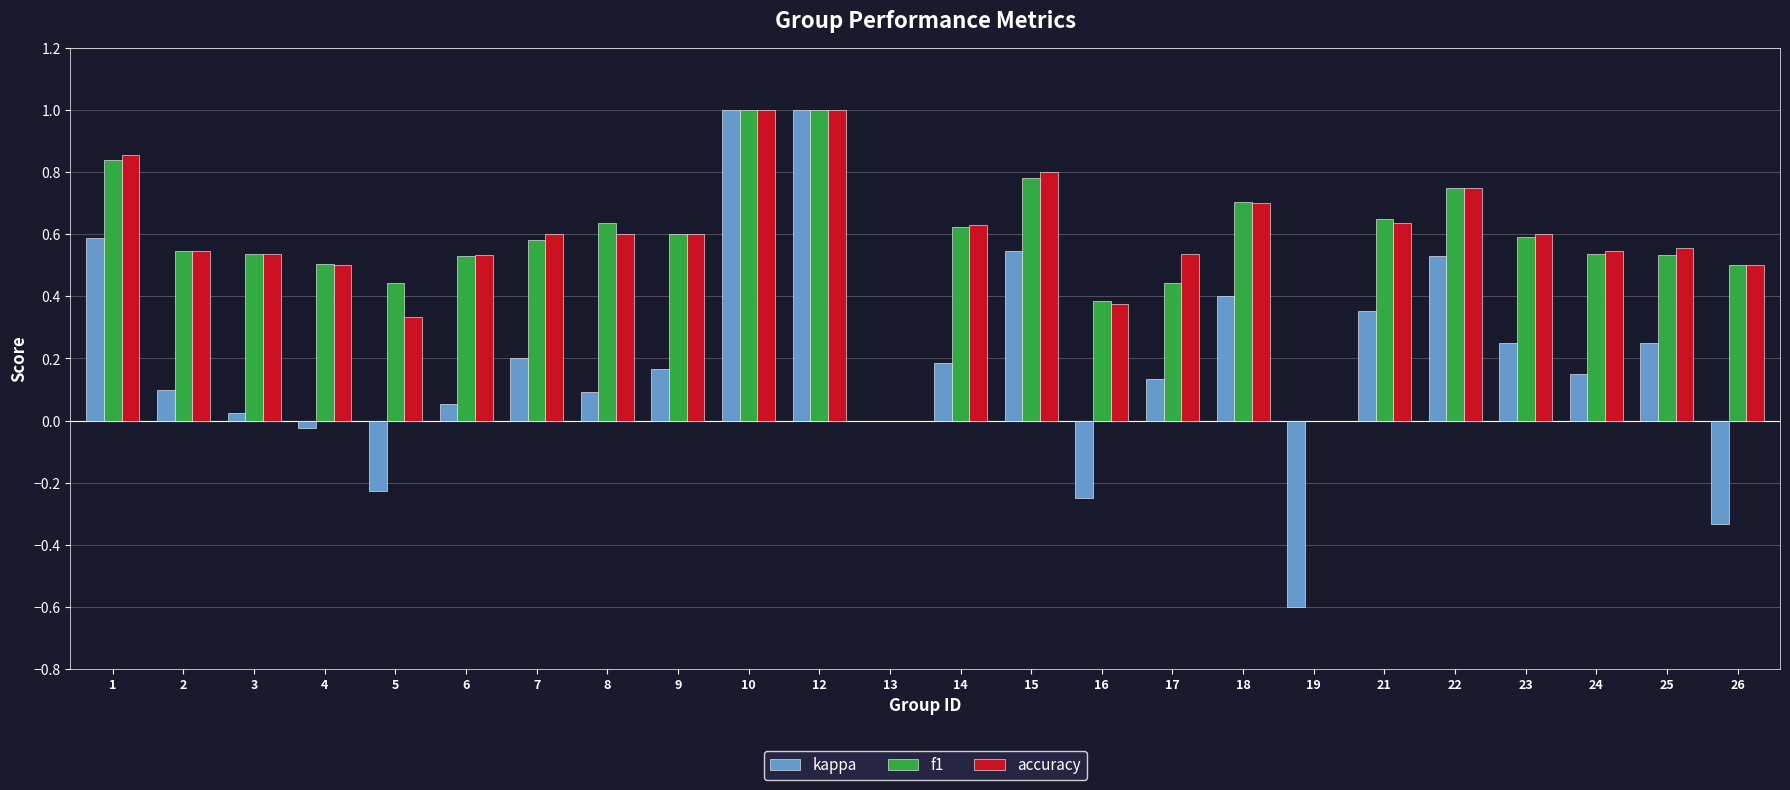

Between 4 and 22, which series saw the biggest shift?

kappa